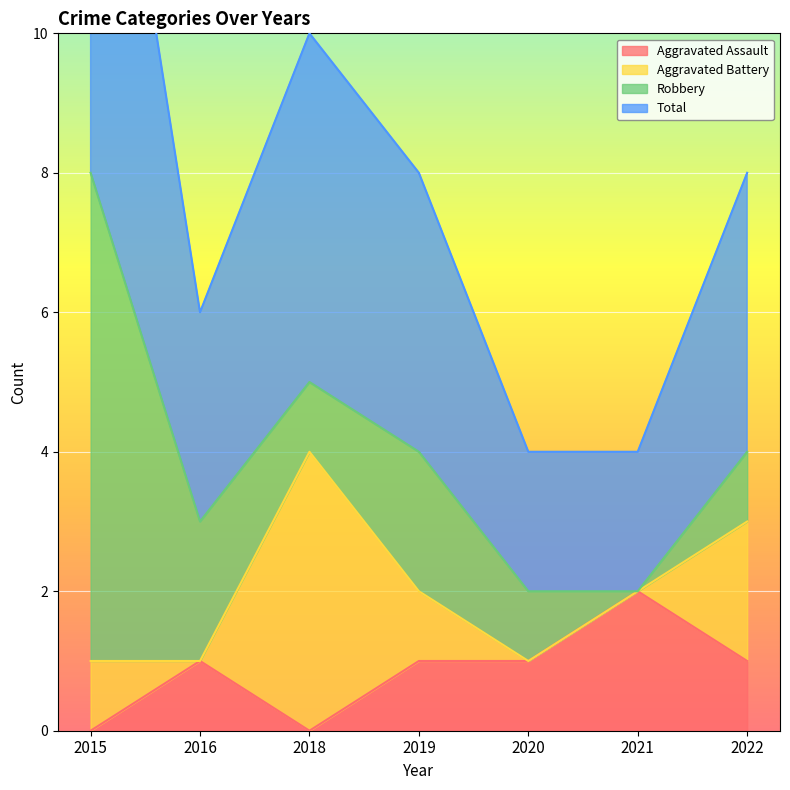

The value of Total at 2021 is 2. True or false?

True